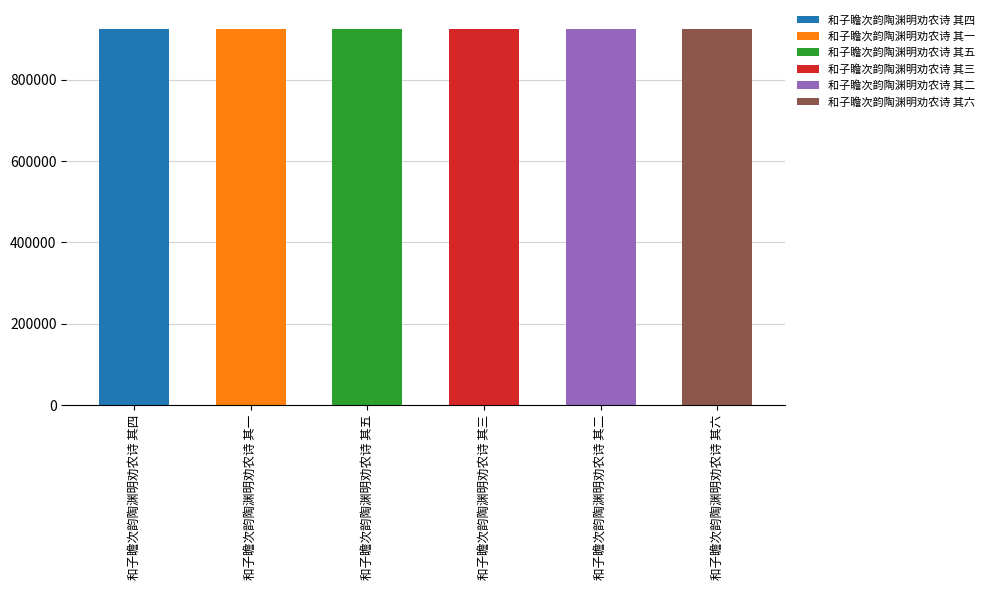

What is the greatest value displayed?

925103